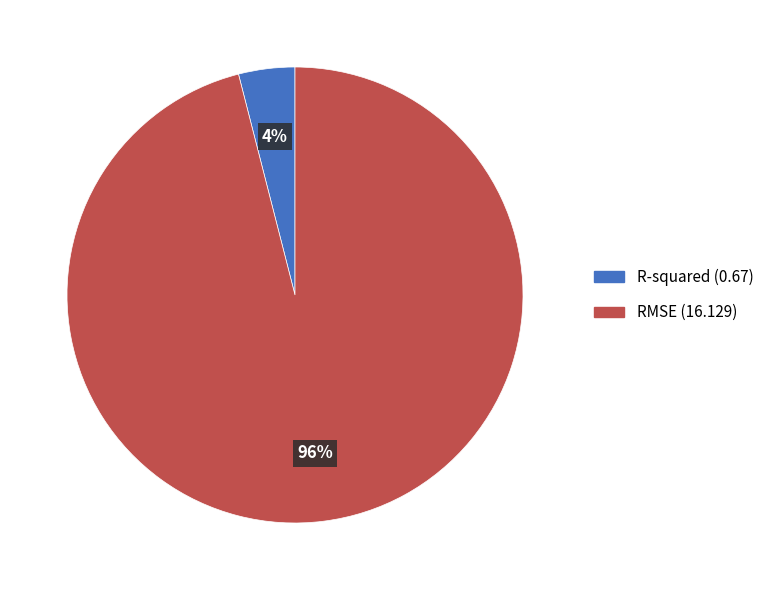

How many slices are in this pie chart?

2